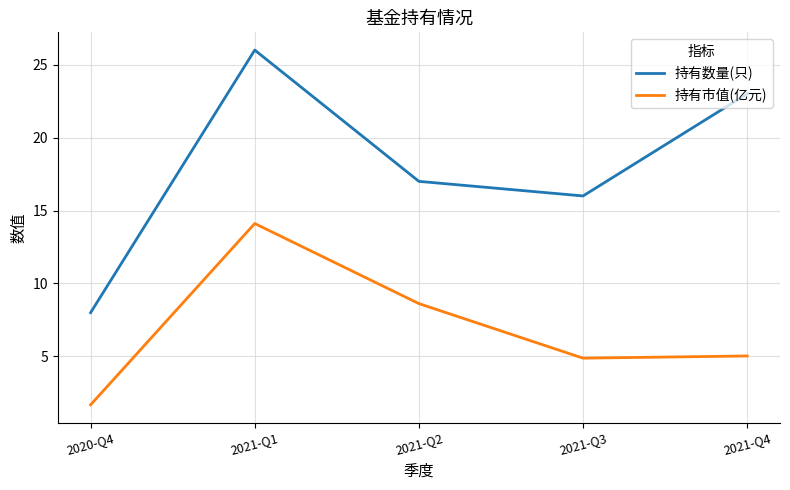

True or false: 持有数量(只) and 持有市值(亿元) cross at least once.

False